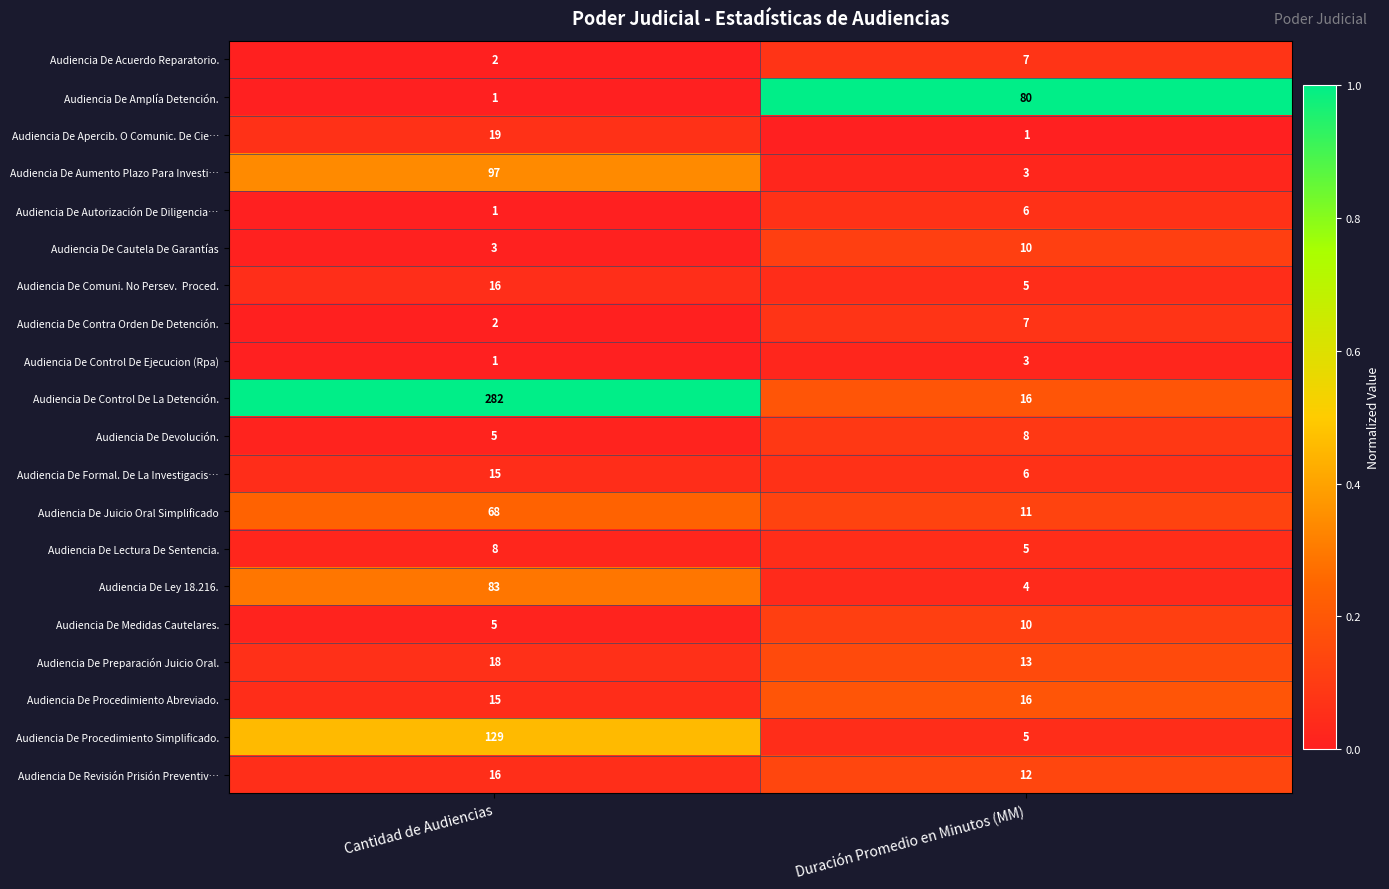

Is the value of Audiencia De Lectura De Sentencia. at Cantidad de Audiencias greater than the value of Audiencia De Apercib. O Comunic. De Cie… at Duración Promedio en Minutos (MM)?

Yes